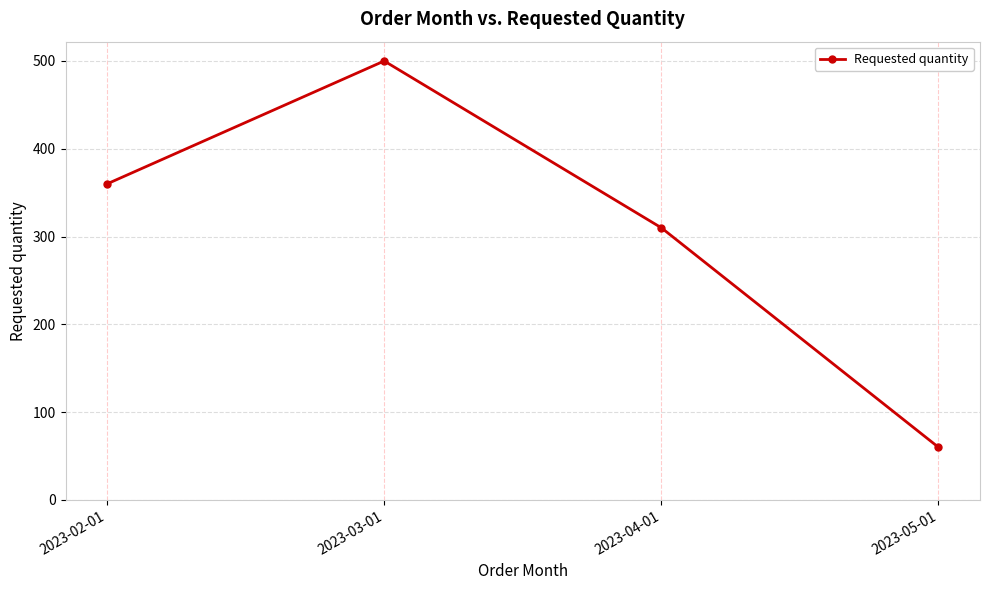

What is the greatest value displayed?

500